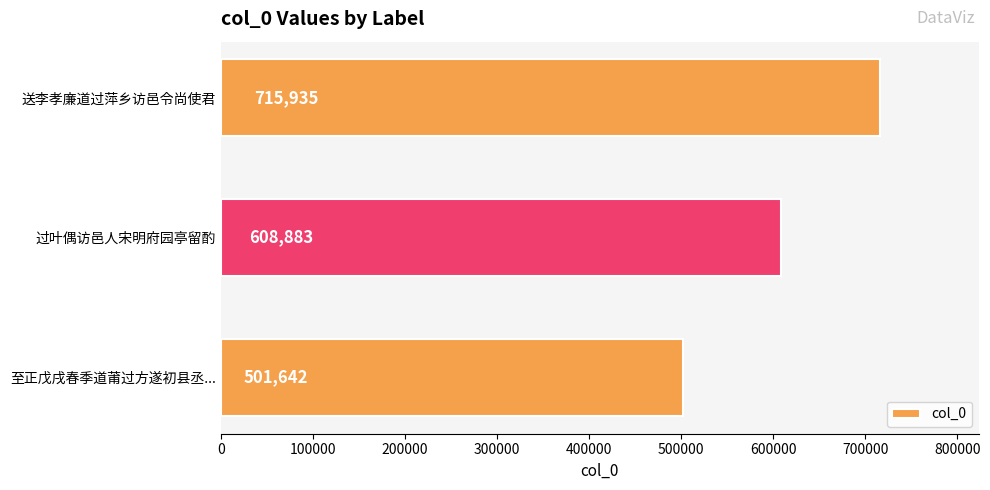

Between 送李孝廉道过萍乡访邑令尚使君 and 至正戊戌春季道莆过方遂初县丞..., which is larger?

送李孝廉道过萍乡访邑令尚使君